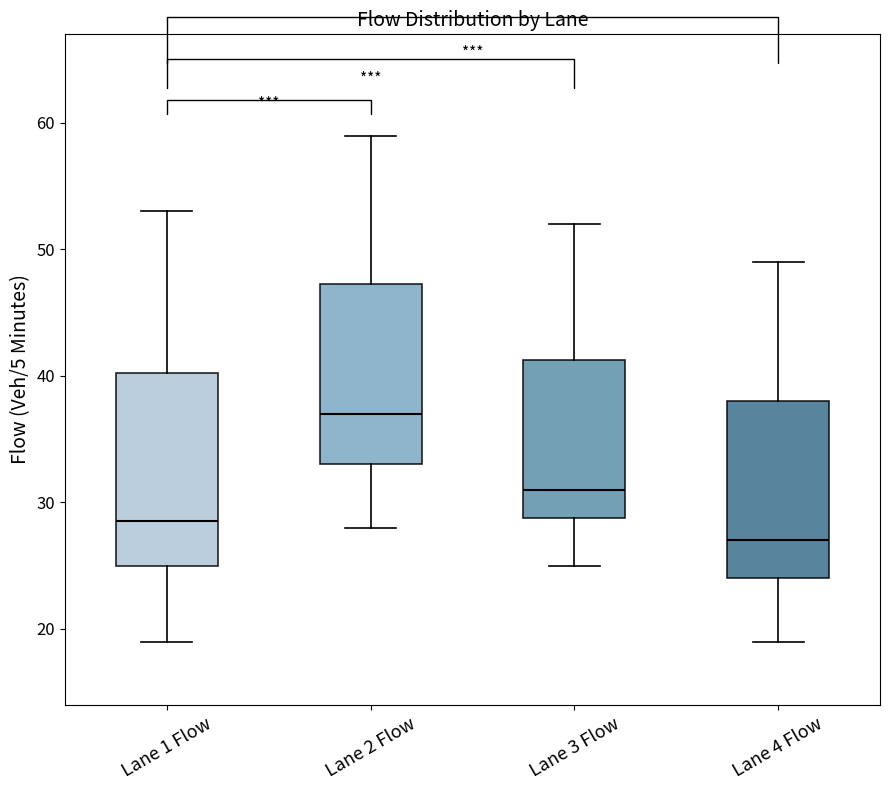

Reading left to right, read every box against the y-axis: the position of its median line, the range the box covers, and the ends of its whiskers. The values are not printed on the chart, so give them approximately, as read against the axis.

Lane 1 Flow: median 29, box 25 to 40, whiskers 19 to 53
Lane 2 Flow: median 37, box 33 to 47, whiskers 28 to 59
Lane 3 Flow: median 31, box 29 to 41, whiskers 25 to 52
Lane 4 Flow: median 27, box 24 to 38, whiskers 19 to 49